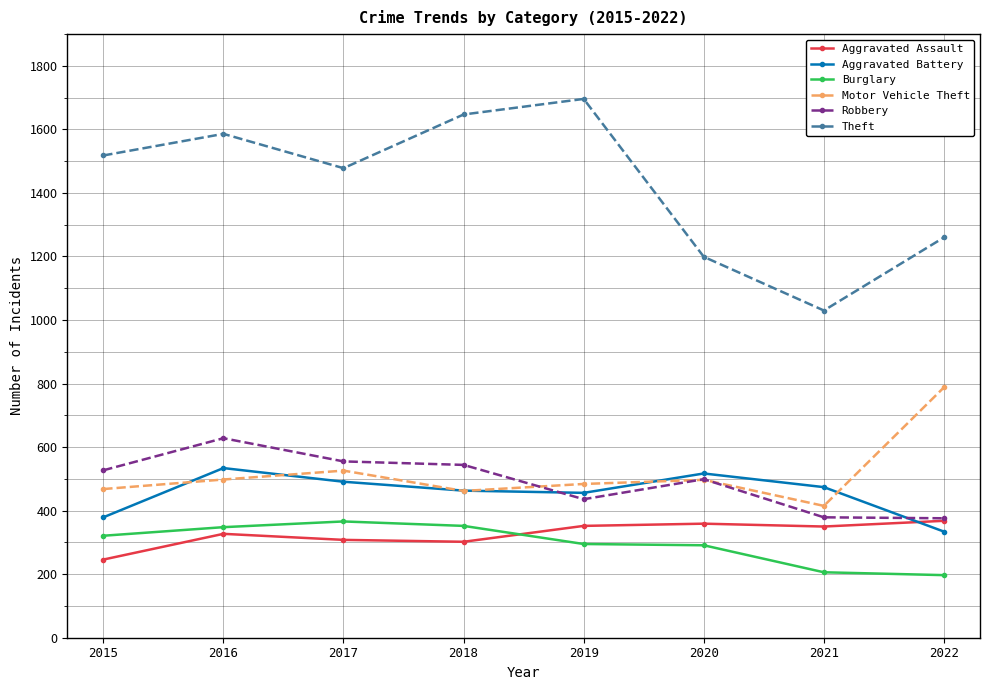

Is this an area chart (filled region under the line)?

No